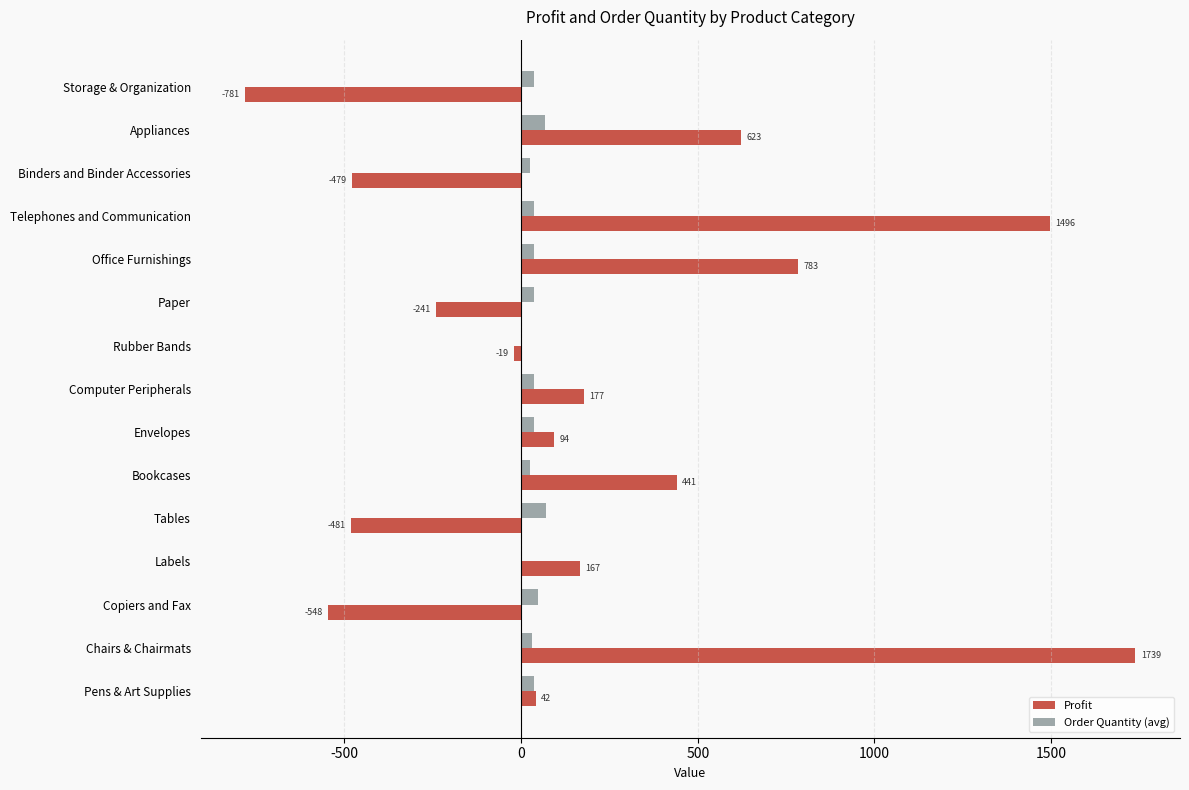

Which category has the highest value in the Profit series?

Chairs & Chairmats